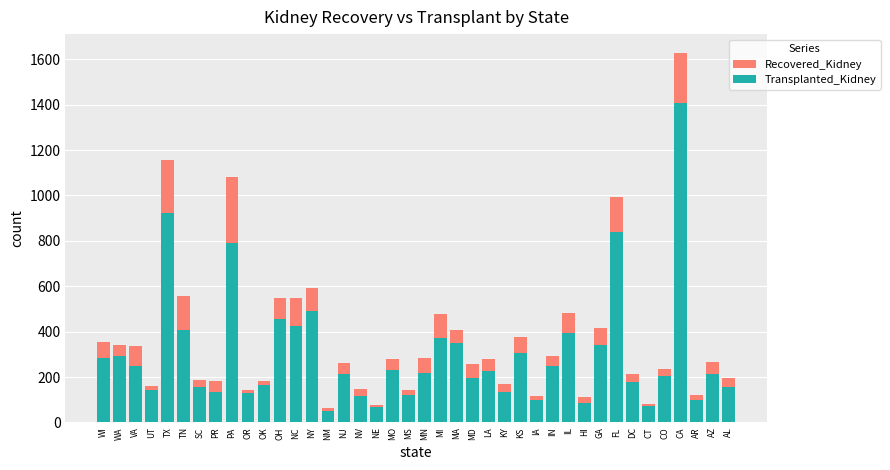

Rank the categories by Recovered_Kidney value from lowest to highest.

NM, NE, CT, HI, IA, AR, OR, MS, NV, UT, KY, OK, PR, SC, AL, DC, CO, MD, NJ, AZ, MO, LA, MN, IN, VA, WA, WI, KS, MA, GA, MI, IL, OH, NC, TN, NY, FL, PA, TX, CA